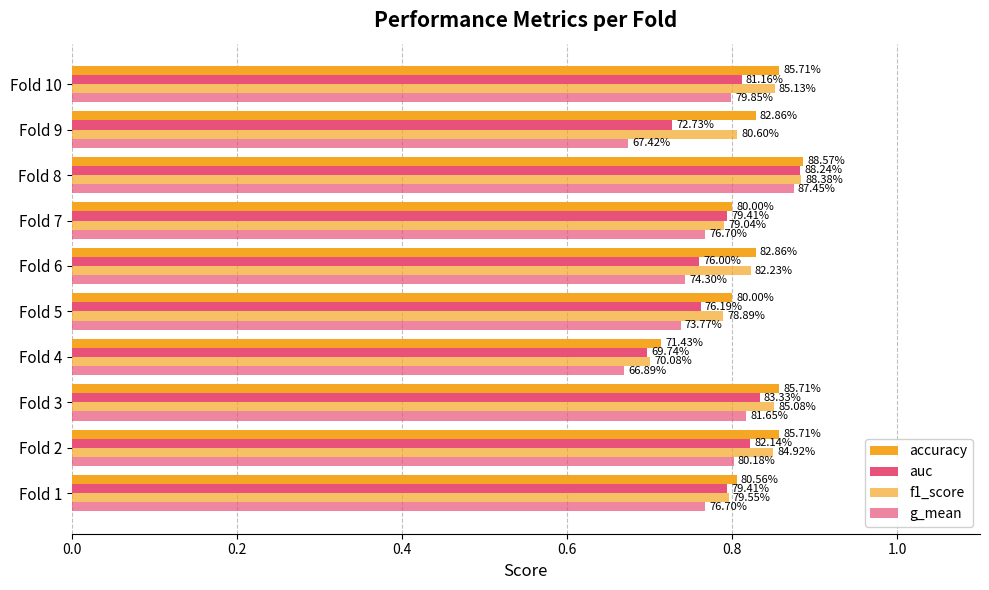

How many series are shown in this chart?

4